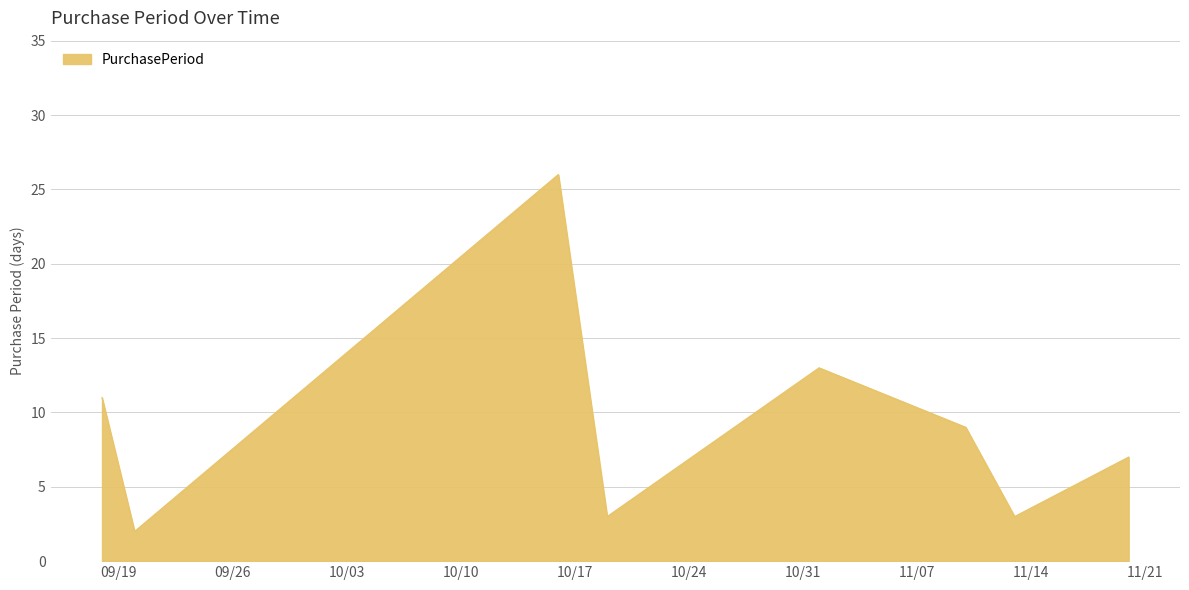

True or false: there are more than 0 points higher than both neighbors.

True